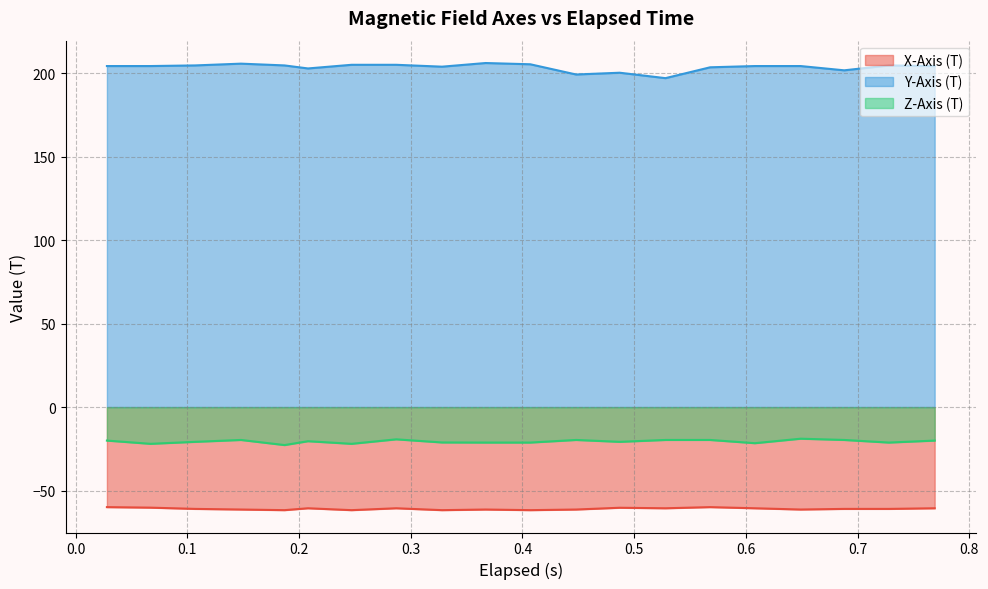

Is the value of X-Axis (T) at 0.769 greater than the value of Z-Axis (T) at 0.649?

No